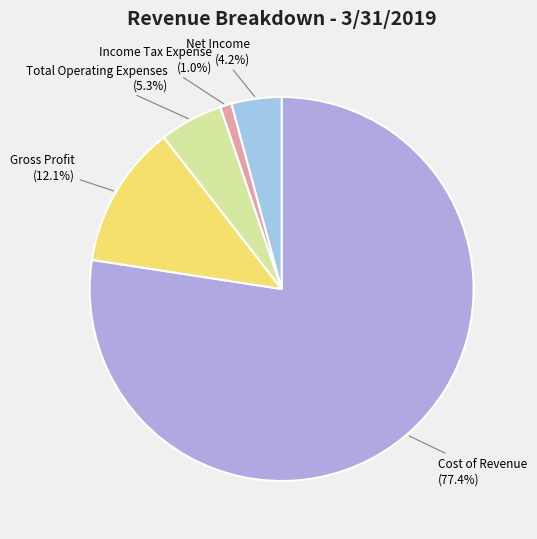

What is the largest slice in the pie chart?

Cost of Revenue